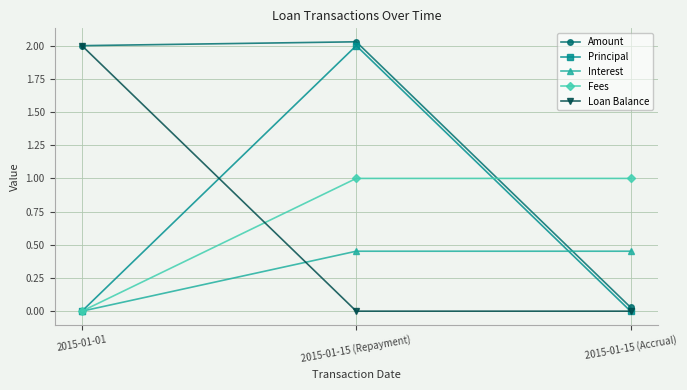

Which category has the highest value across all series?

2015-01-15 (Repayment)